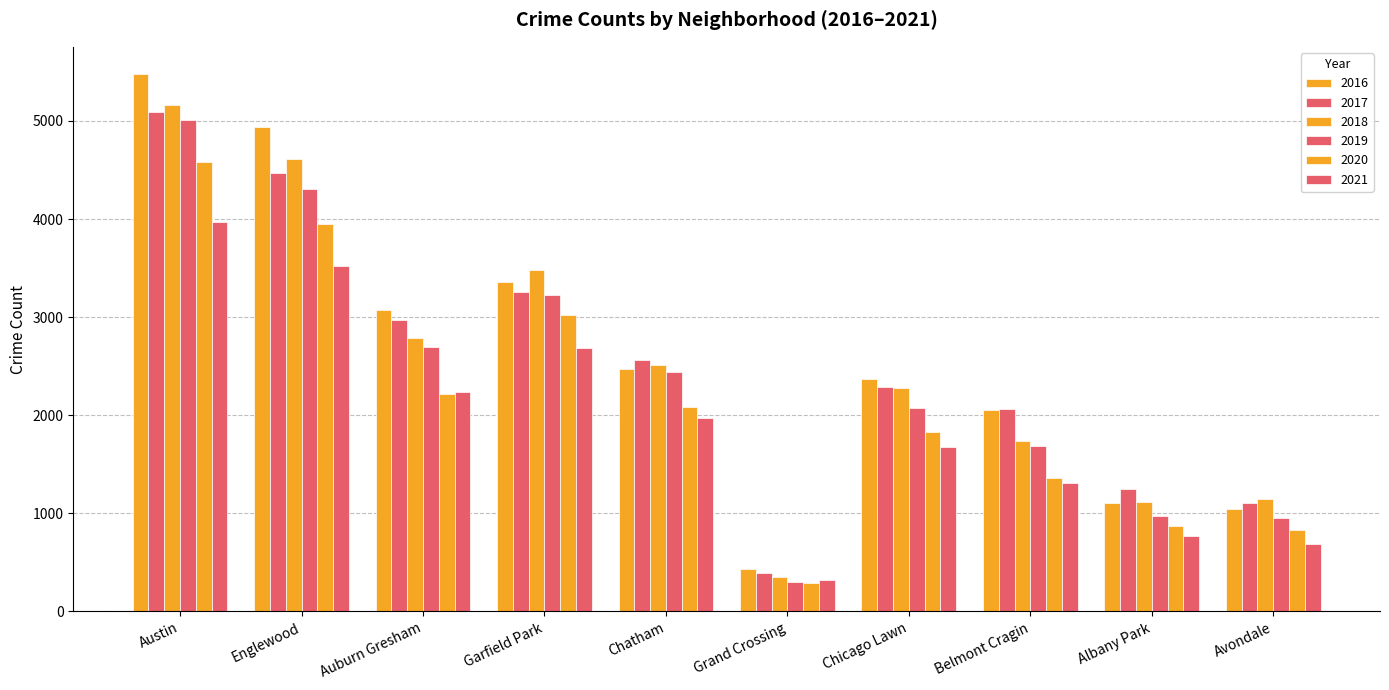

At which category is the sum across all series the highest?

Austin